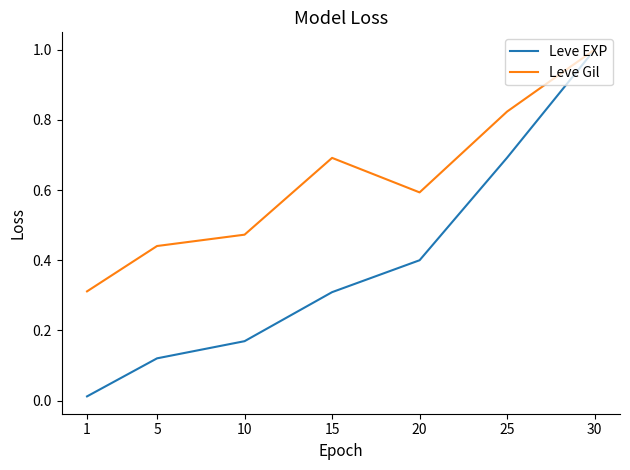

The value of Leve EXP at 30 is 1.0. True or false?

True